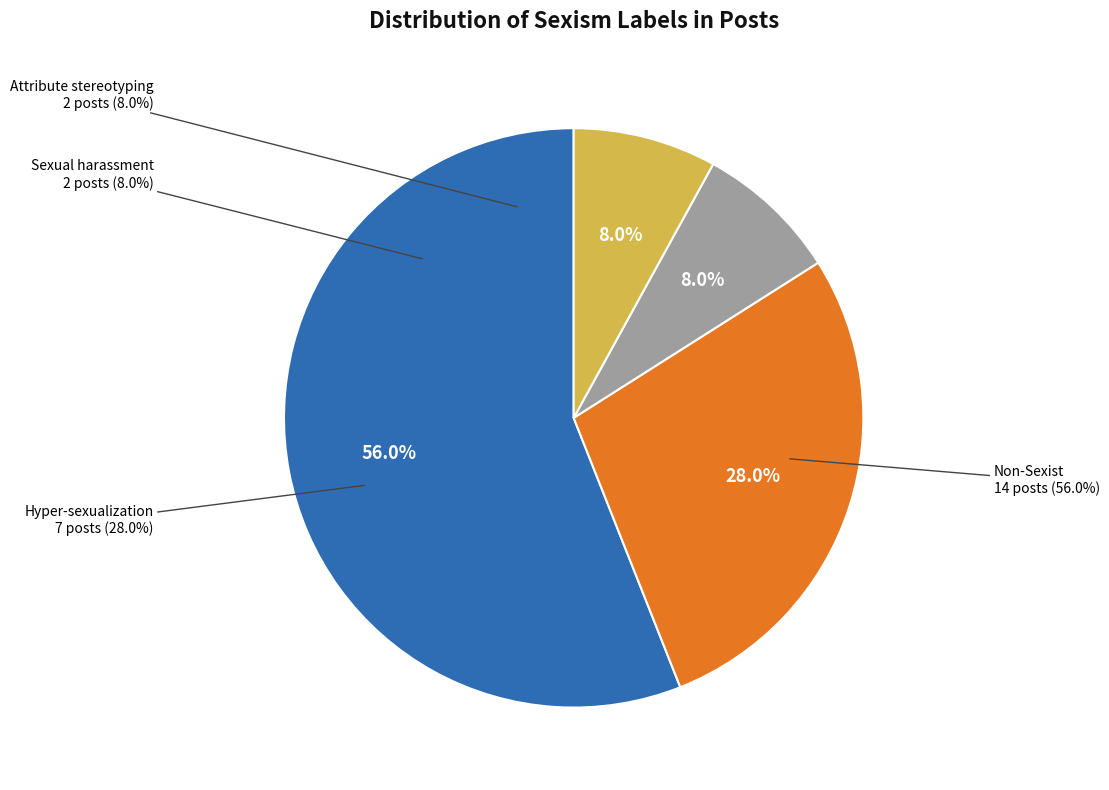

Count the number of slices in the pie.

4